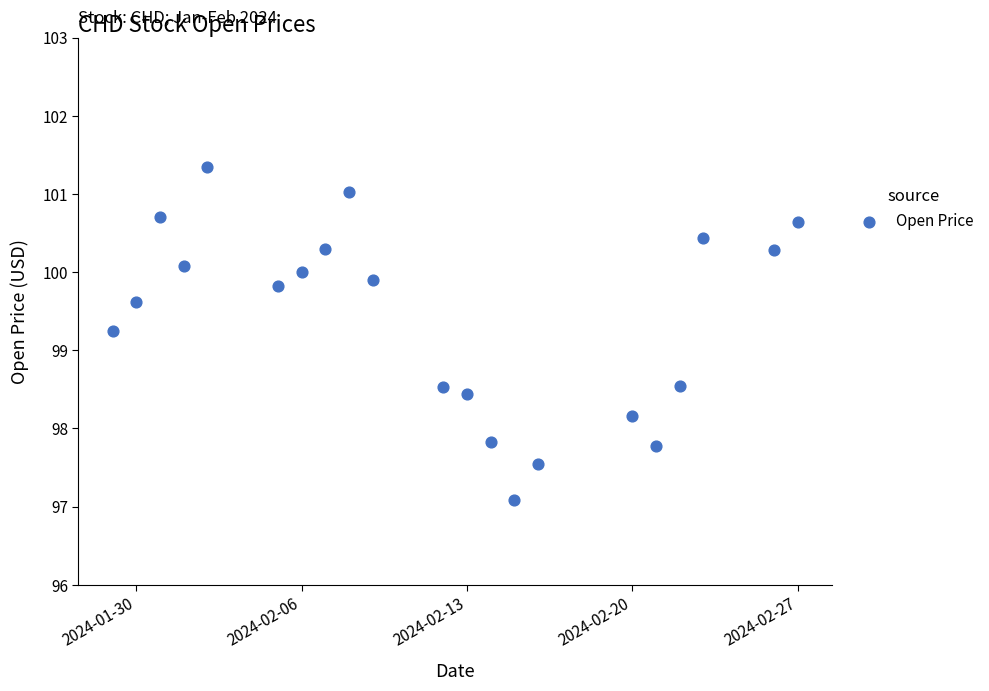

What is the range of Y values (max minus min)?

4.3